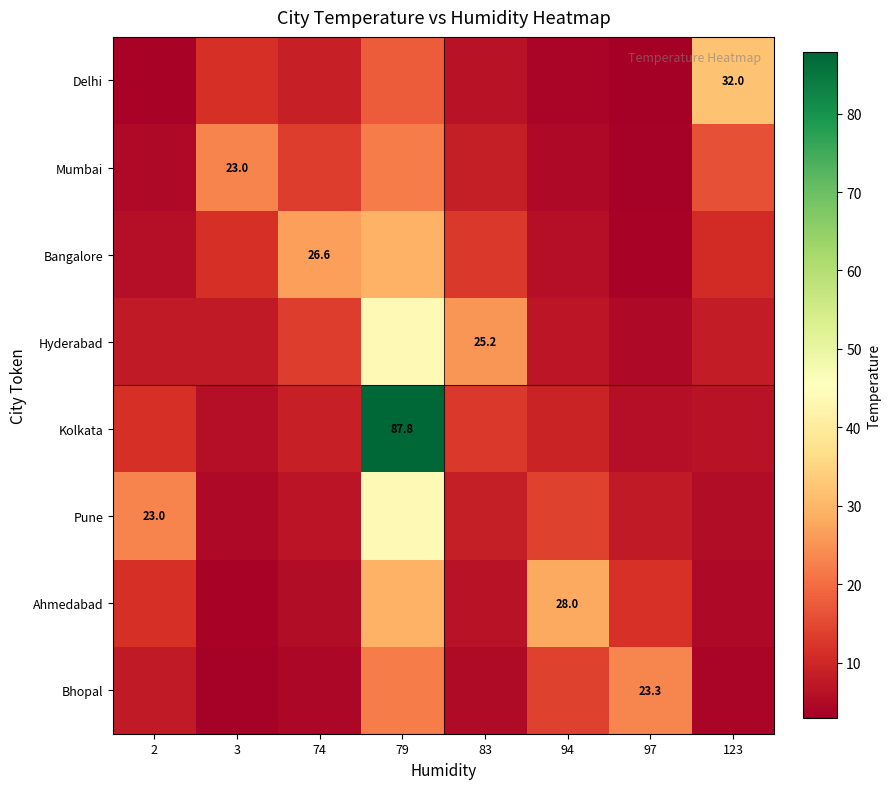

How many distinct data groups are displayed?

8